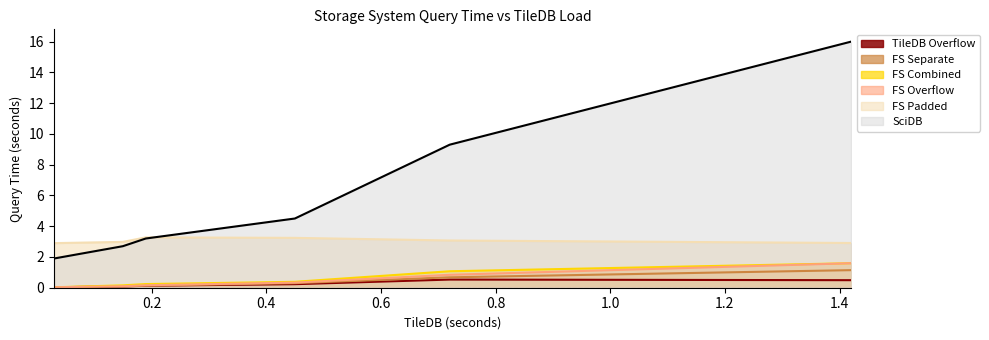

Reading left to right, extract all data points from this chart.

TileDB Overflow: 18@50 0@9000=0.0	17@50 1@9000=0.1	16@50 2@9000=0.1	14@50 4@9000=0.2	6@50 12@9000=0.5	0@50 18@9000=0.5
FS Separate: 18@50 0@9000=0.0	17@50 1@9000=0.1	16@50 2@9000=0.1	14@50 4@9000=0.3	6@50 12@9000=0.7	0@50 18@9000=1.1
FS Combined: 18@50 0@9000=0.0	17@50 1@9000=0.2	16@50 2@9000=0.2	14@50 4@9000=0.4	6@50 12@9000=1.1	0@50 18@9000=1.6
FS Overflow: 18@50 0@9000=0.0	17@50 1@9000=0.1	16@50 2@9000=0.2	14@50 4@9000=0.3	6@50 12@9000=0.8	0@50 18@9000=1.6
FS Padded: 18@50 0@9000=2.9	17@50 1@9000=3.0	16@50 2@9000=3.3	14@50 4@9000=3.2	6@50 12@9000=3.1	0@50 18@9000=2.9
SciDB: 18@50 0@9000=1.9	17@50 1@9000=2.7	16@50 2@9000=3.2	14@50 4@9000=4.5	6@50 12@9000=9.3	0@50 18@9000=16.0